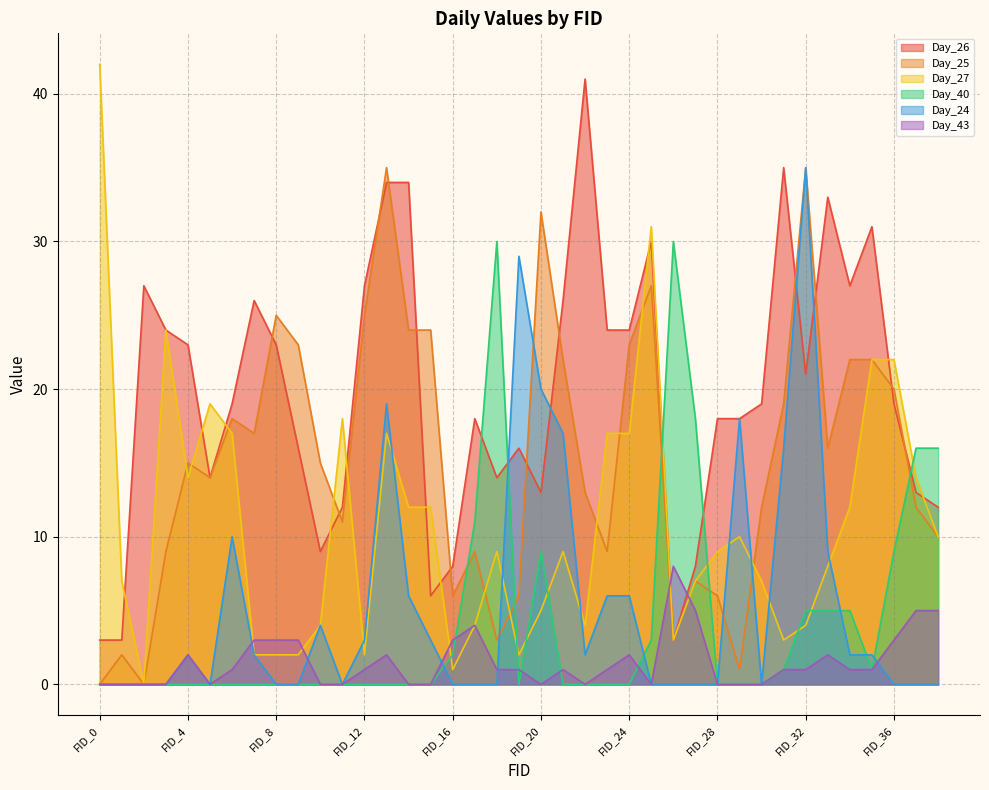

Which label corresponds to the smallest value in the chart?

FID_0